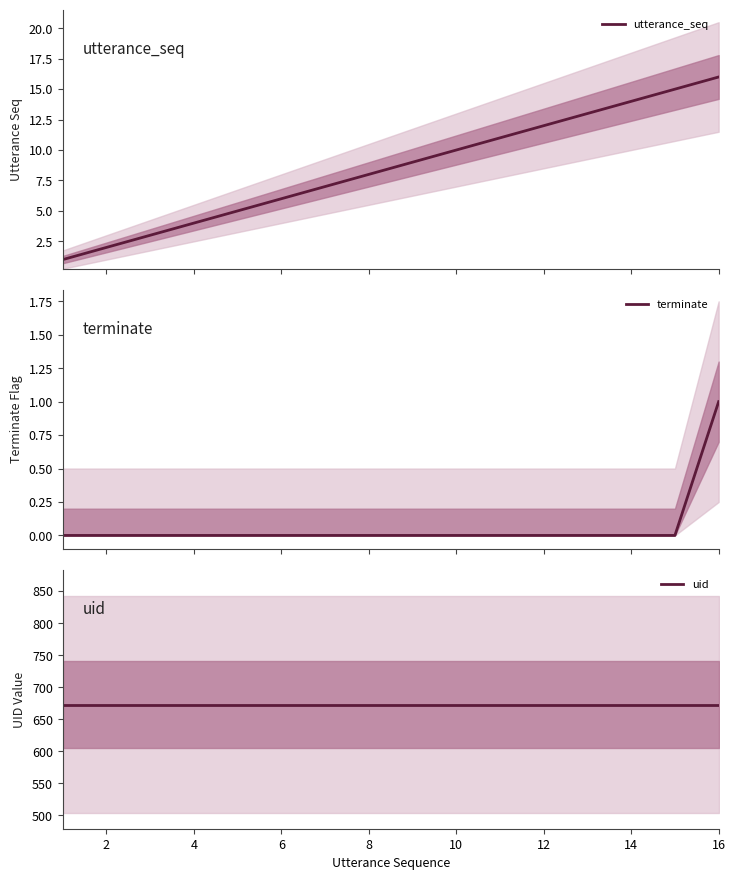

Rank the series by their maximum value, from lowest to highest.

terminate, utterance_seq, uid